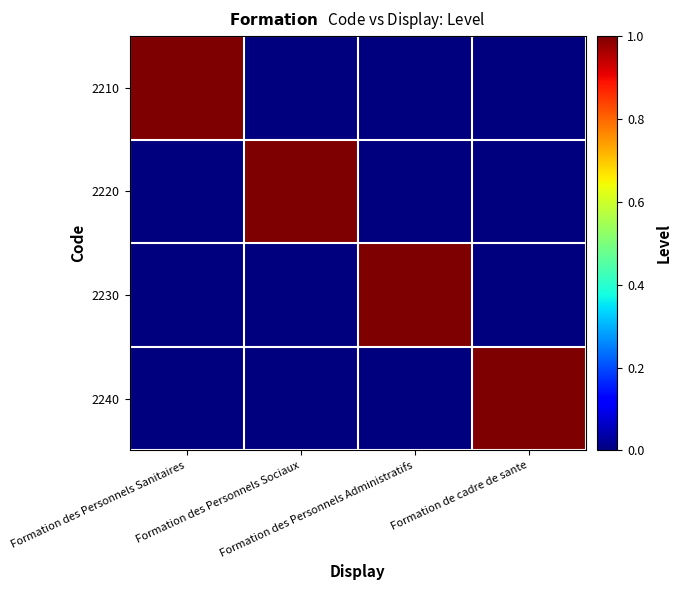

At which category is the sum across all series the highest?

Formation des Personnels Sanitaires